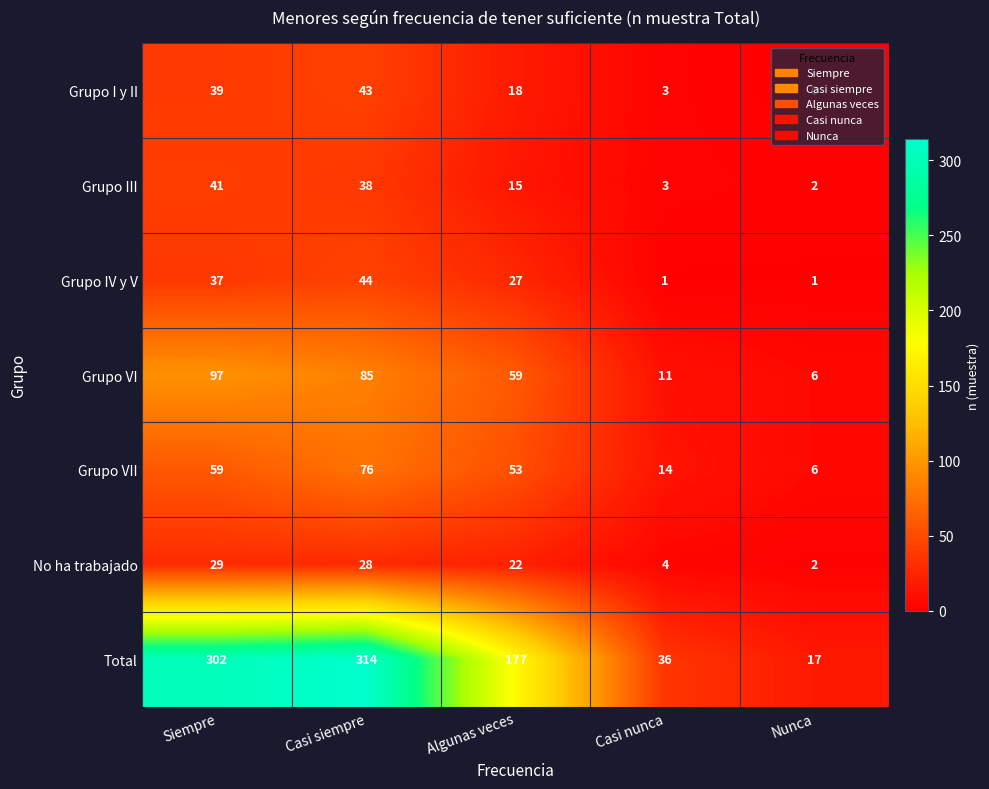

The value of Total at Casi siempre is 314. True or false?

True